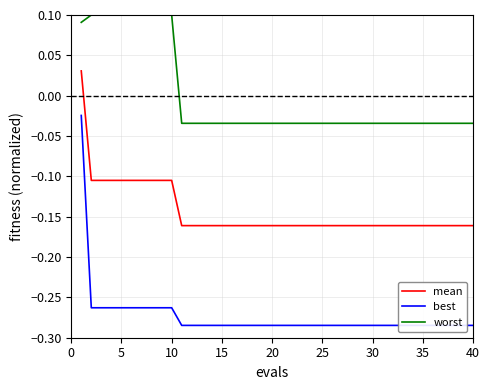

At how many categories does at least one series exceed 0?

10